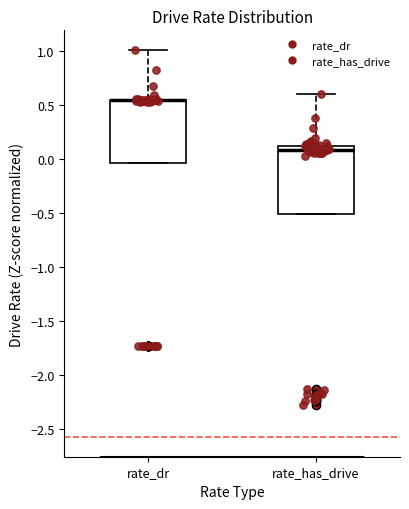

Where is the upper edge of the box for rate_has_drive on the y-axis? The values are not printed on the chart, so give them approximately, as read against the axis.

0.15